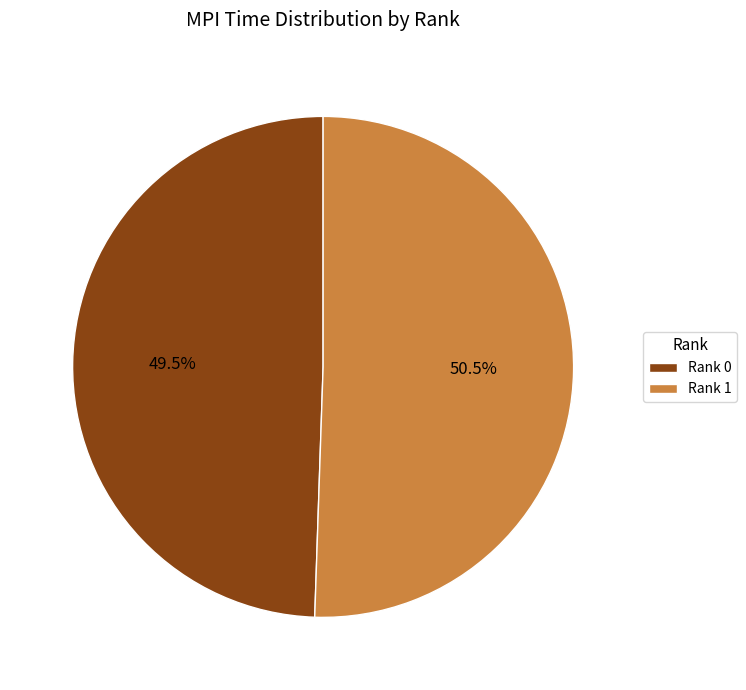

What is the ratio of the value at Rank 1 to the value at Rank 0?

1.0